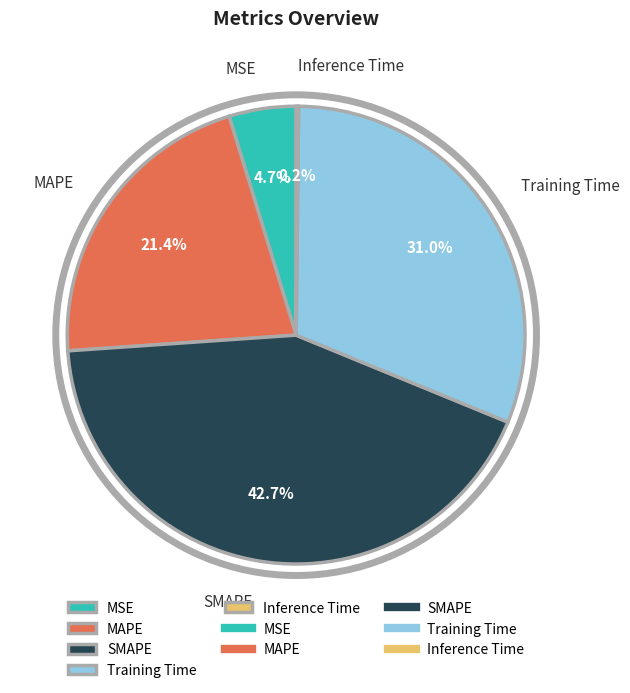

Which slice is the largest?

SMAPE